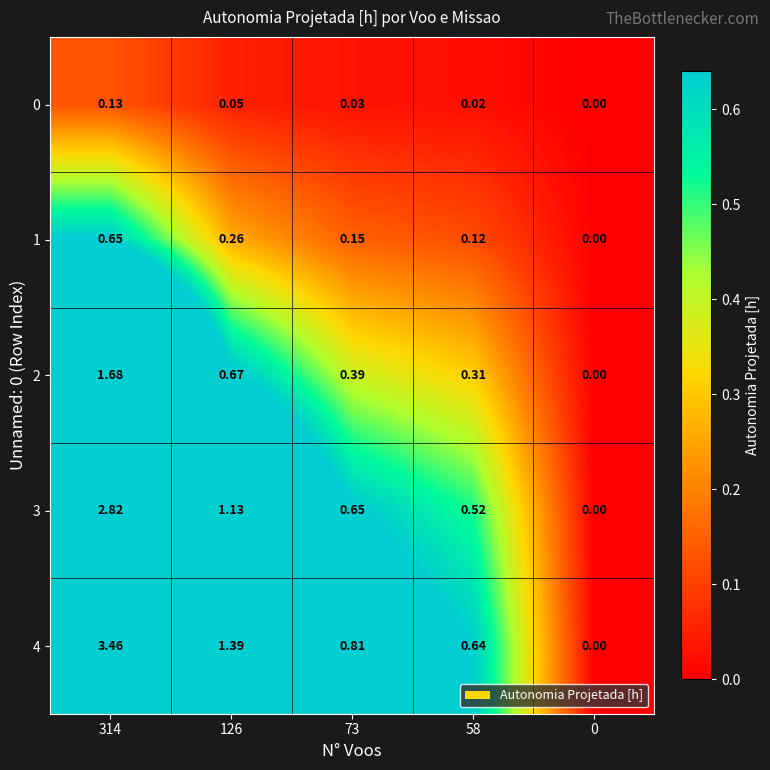

How many positive values does the 4 series have?

4